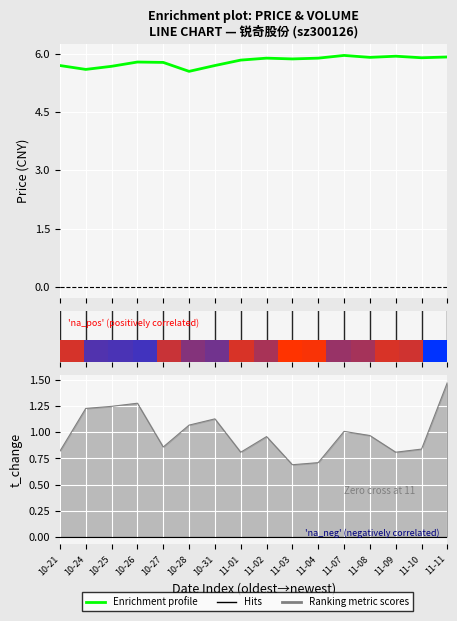

What is the total value across all series at 2022-10-25?

6.9